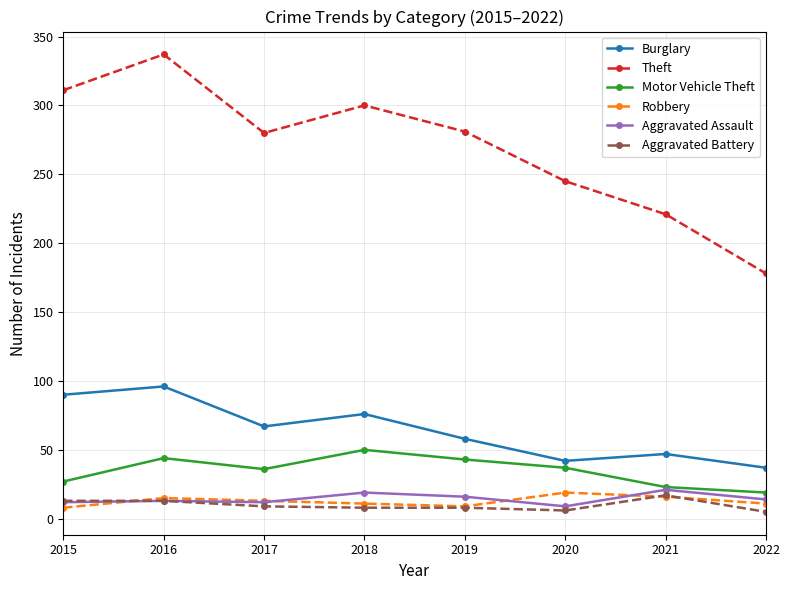

What is the greatest value displayed?

337